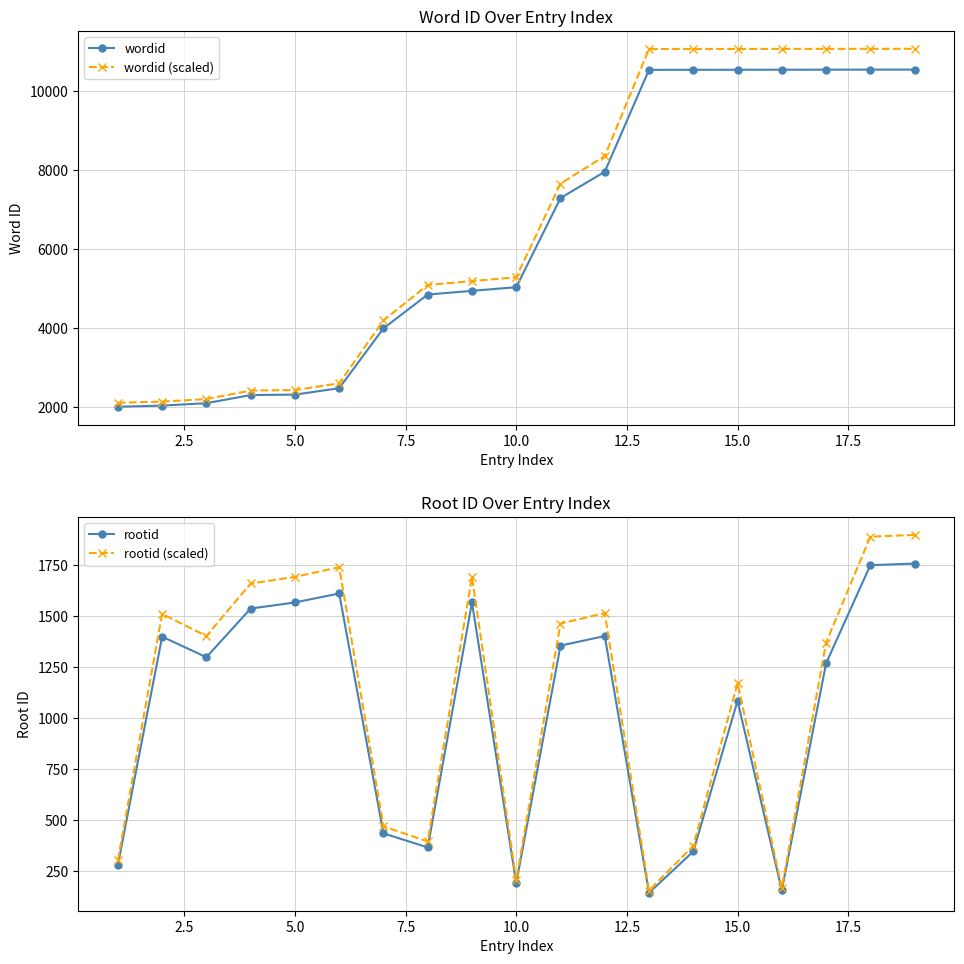

True or false: wordid and rootid intersect in this chart.

False